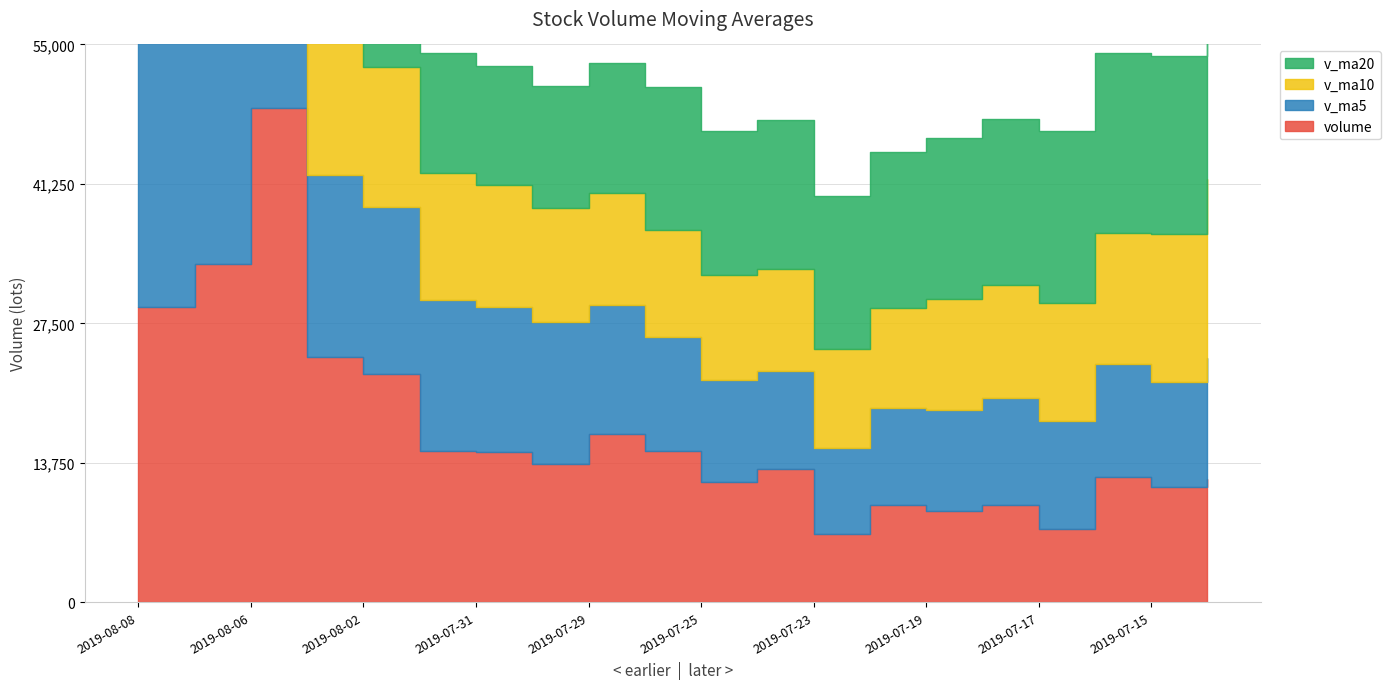

The volume series shows 7979.6 at 2019-07-24. True or false?

False